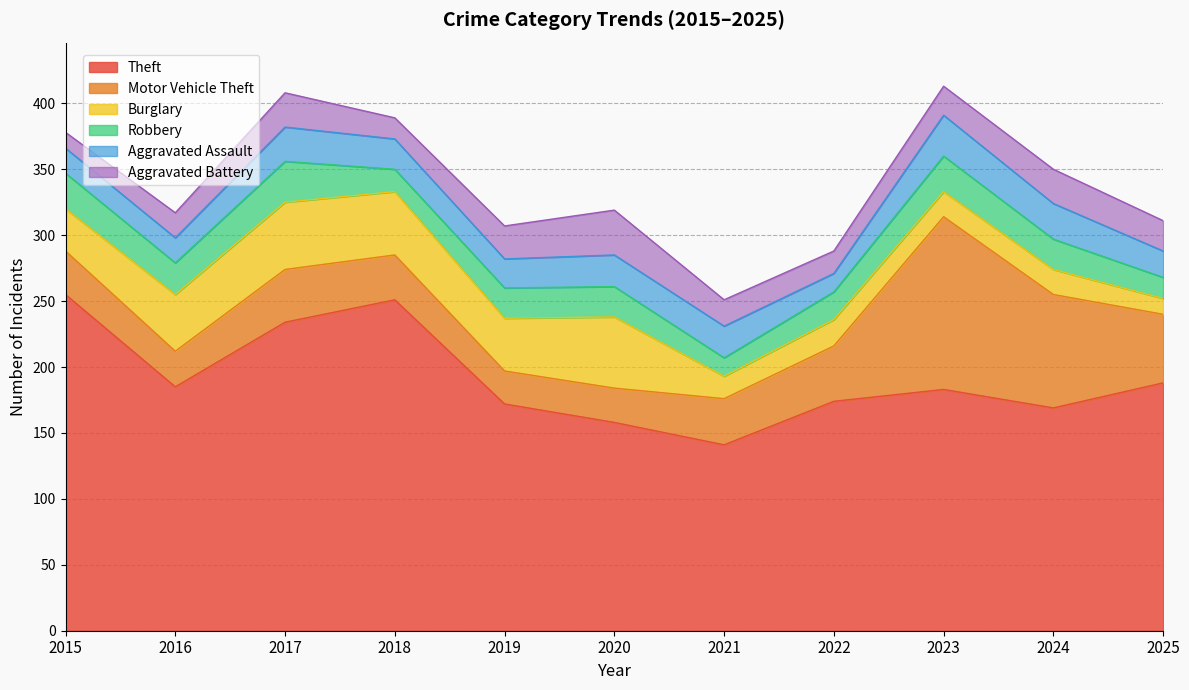

At which category is the sum across all series the highest?

2023